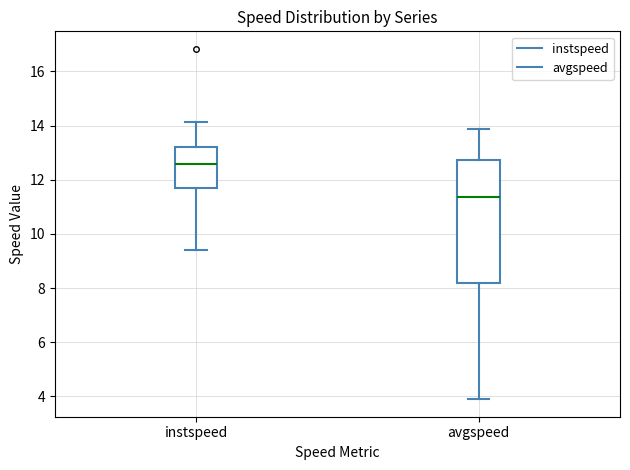

Comparing the boxes themselves (not the whiskers), which one is the tallest?

avgspeed